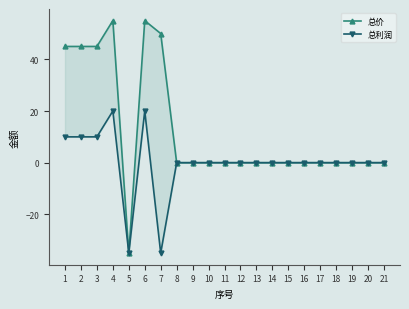

Rank the categories by 总利润 value from highest to lowest.

4, 6, 1, 2, 3, 8, 9, 10, 11, 12, 13, 14, 15, 16, 17, 18, 19, 20, 21, 5, 7